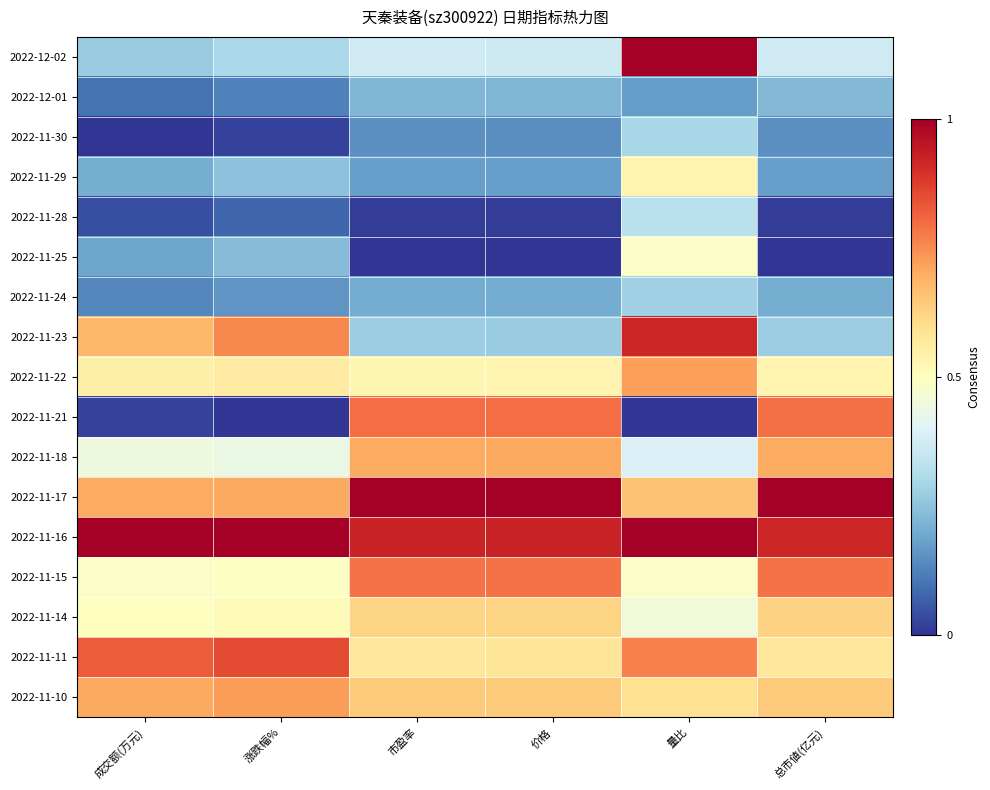

What is the total value across all series at 总市値(亿元)?

8.0